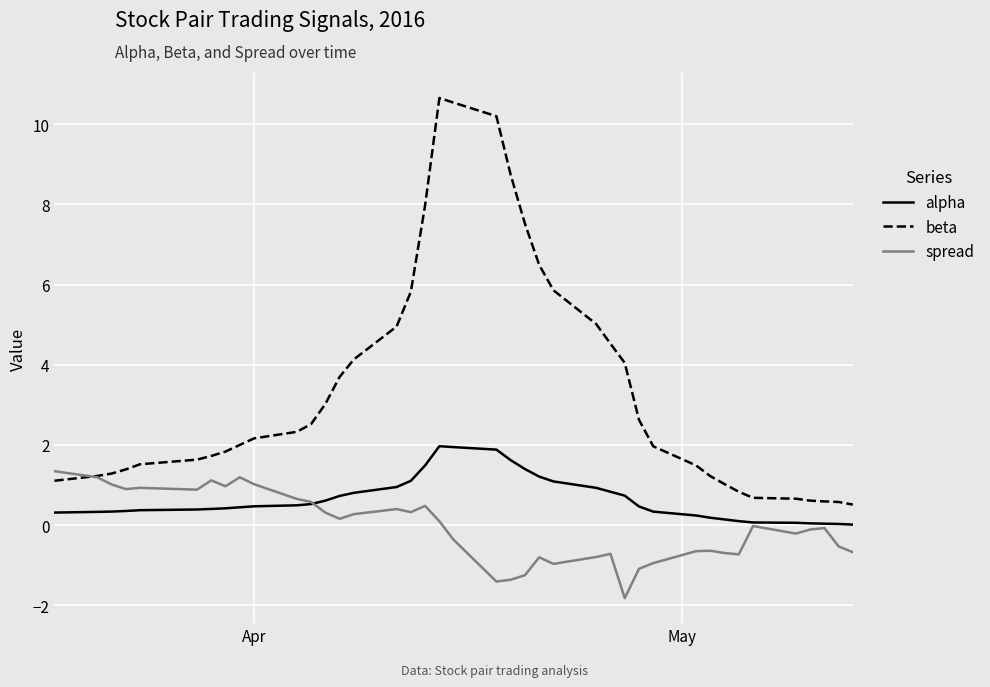

What is the smallest value displayed?

-1.8